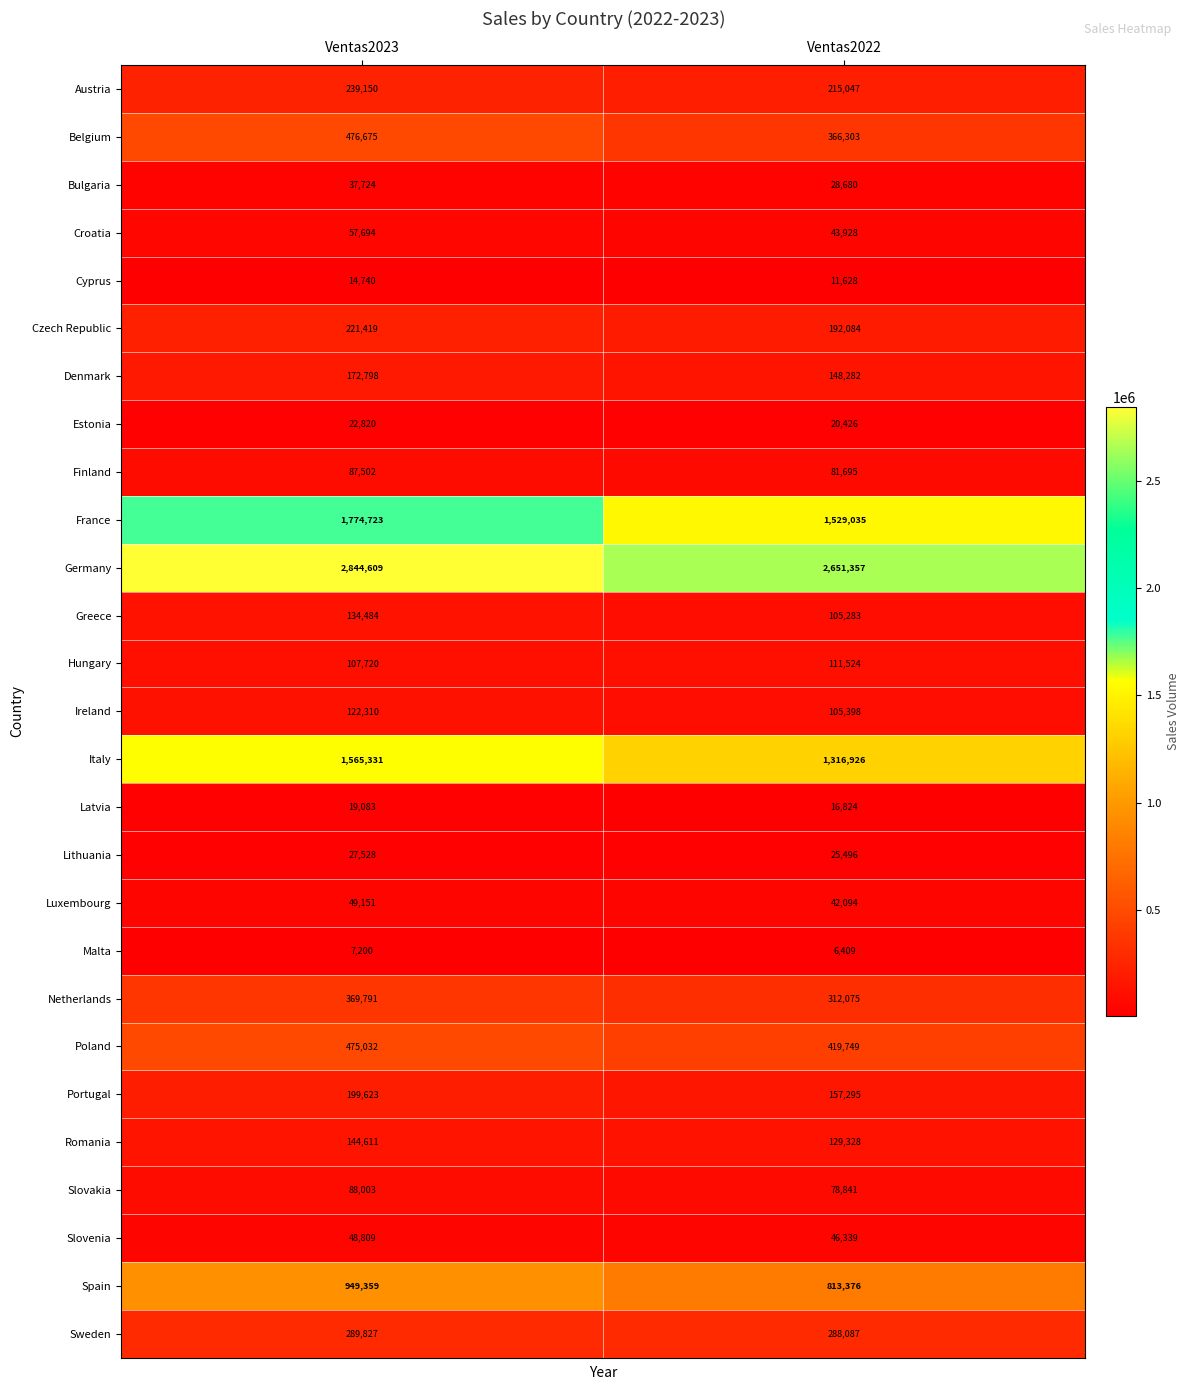

Between Ventas2023 and Ventas2022, which series saw the biggest shift?

Italy